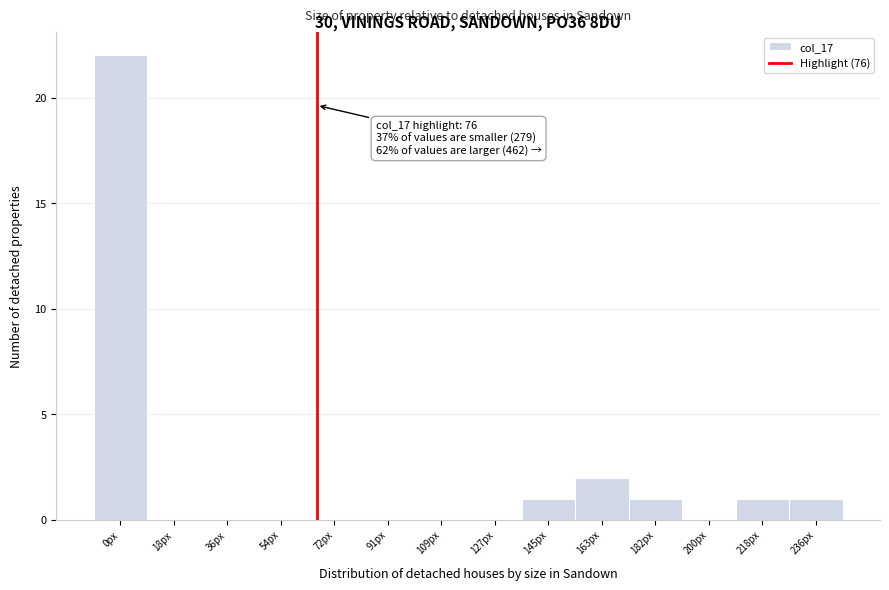

Reading left to right, transcribe all the data shown in this chart.

0px=22	18px=0	36px=0	54px=0	72px=0	91px=0	109px=0	127px=0	145px=1	163px=2	182px=1	200px=0	218px=1	236px=1